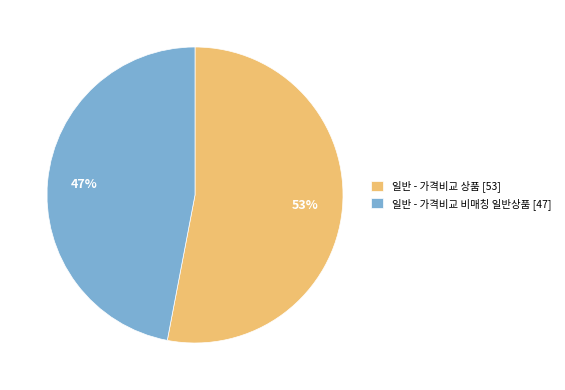

To the nearest percent, what percentage of the pie is 일반 - 가격비교 비매칭 일반상품?

47%